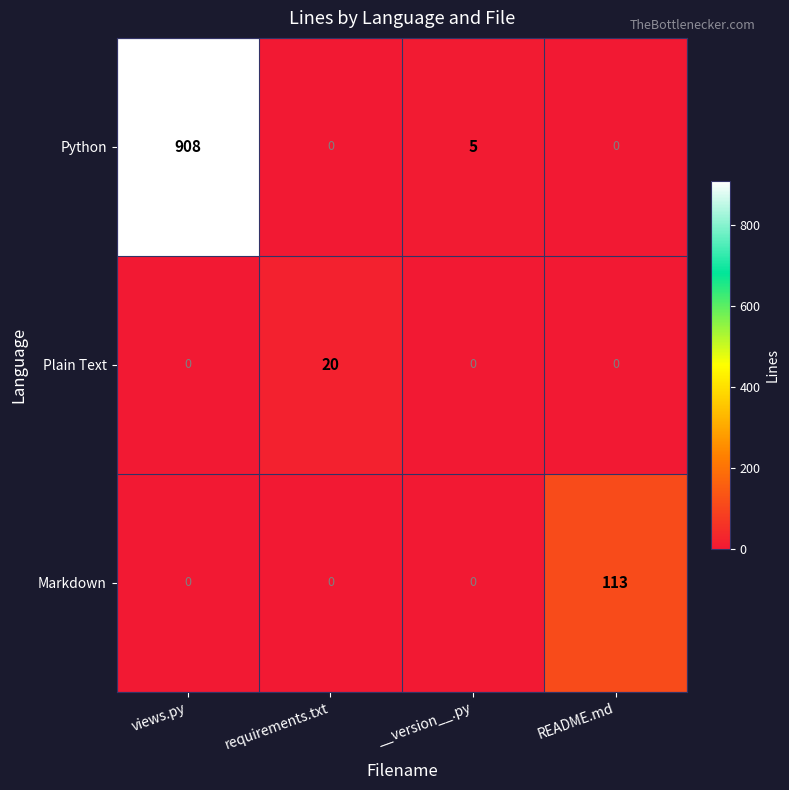

Reading left to right, extract all data points from this chart.

Python: 908	0	5	0
Plain Text: 0	20	0	0
Markdown: 0	0	0	113